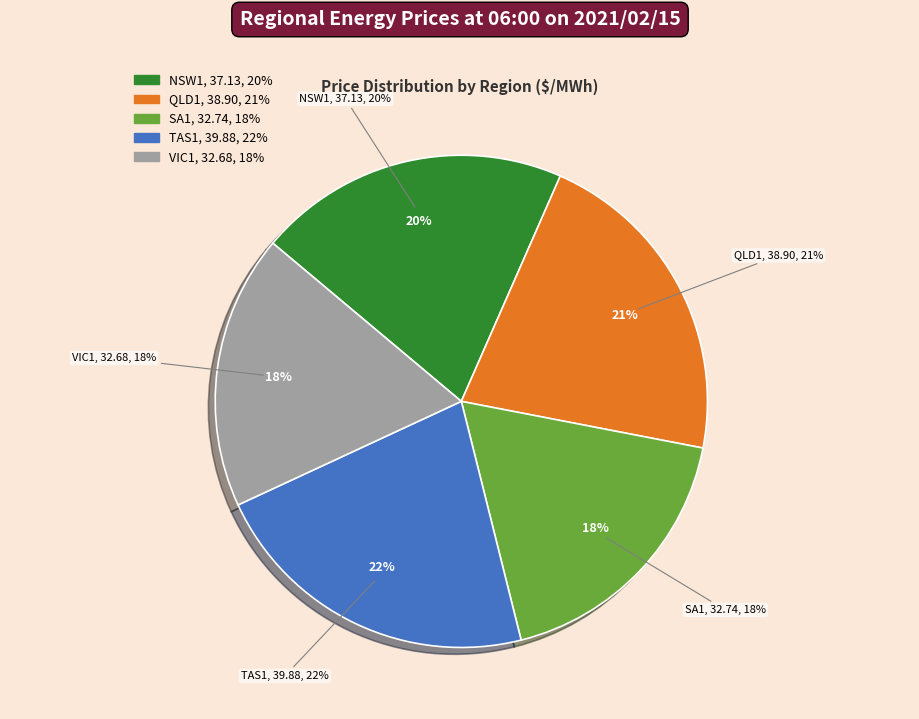

True or false: NSW1 accounts for 33% of the total.

False